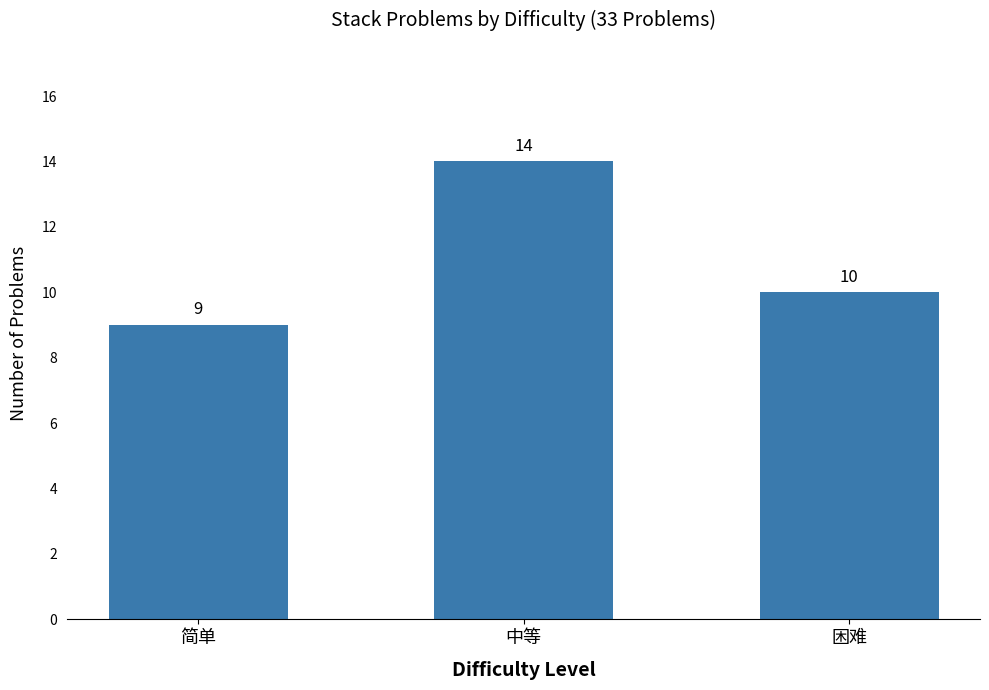

What is the difference between the maximum and minimum values?

5